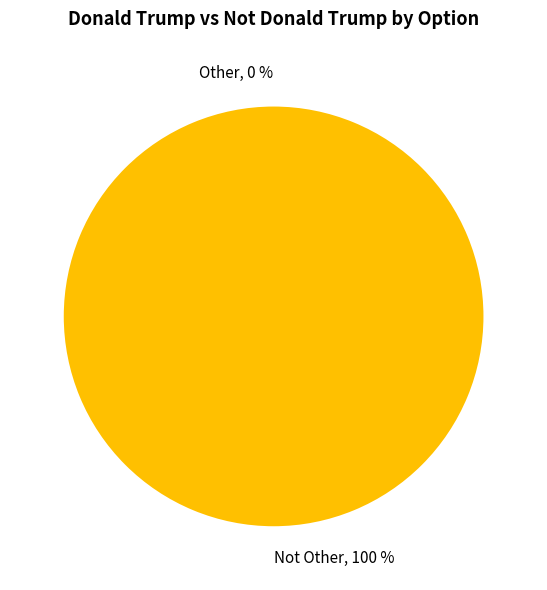

To the nearest percent, what is the difference between the Other and Not Other slice percentages?

100%